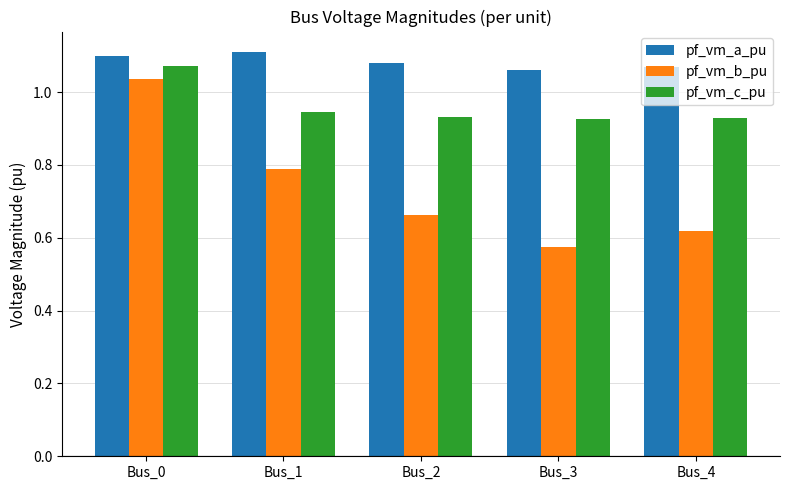

The value of pf_vm_b_pu at Bus_1 is 0.2. True or false?

False